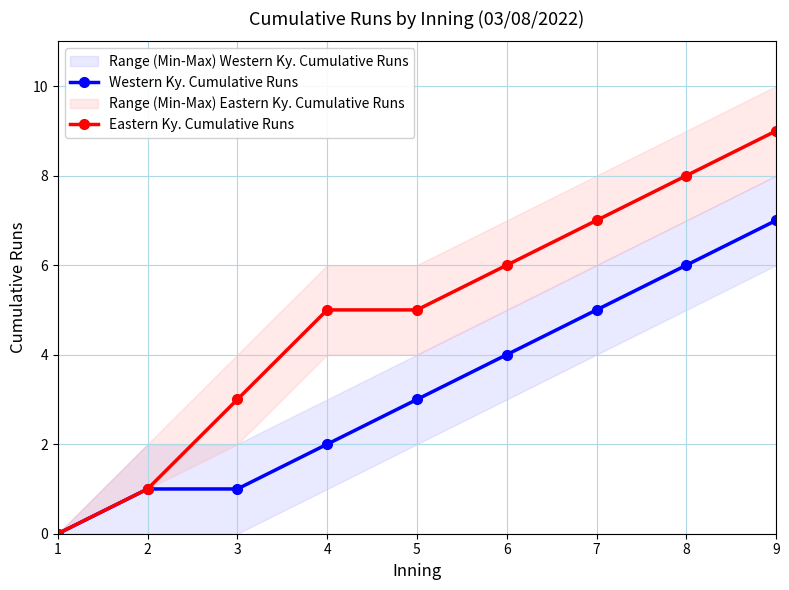

True or false: Western Ky. Cumulative Runs and Eastern Ky. Cumulative Runs intersect in this chart.

False